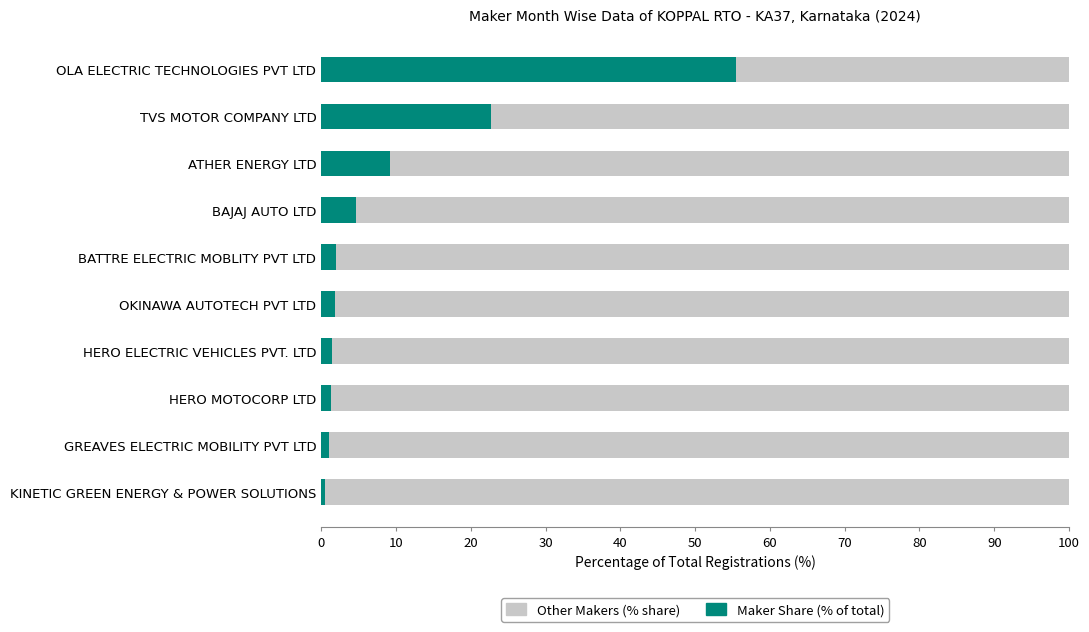

What is the total value across all series at BAJAJ AUTO LTD?

100.0